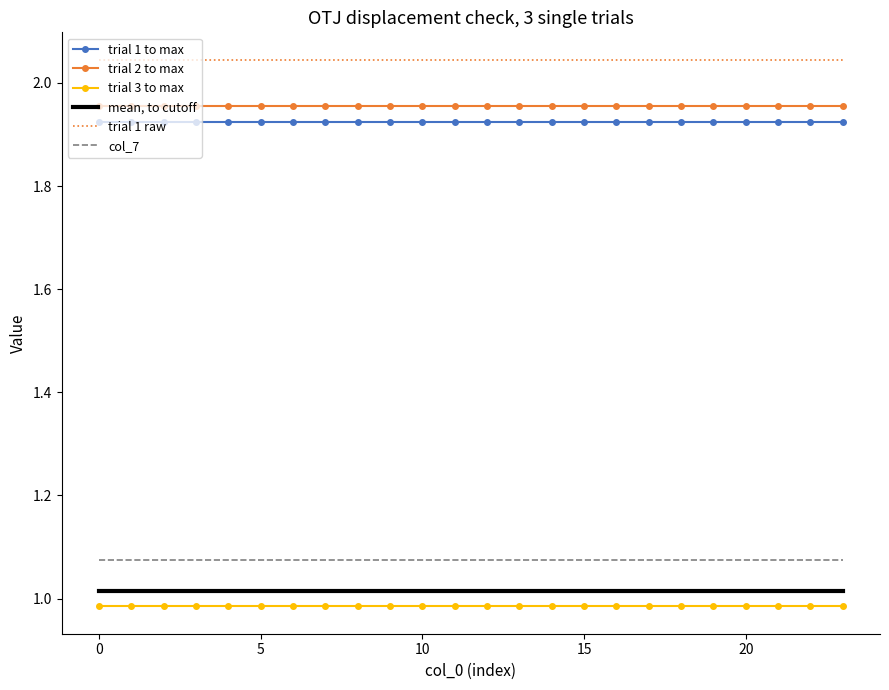

How many categories are shown in the chart?

24